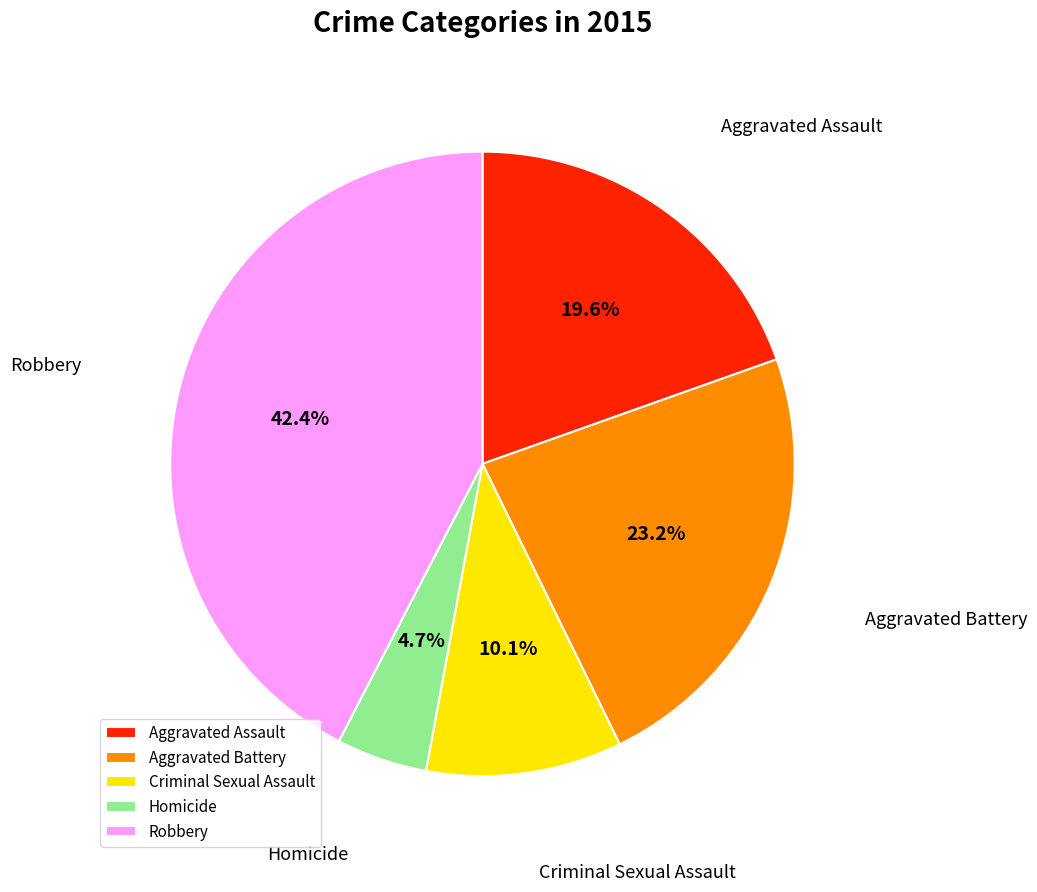

What portion of the pie excludes Aggravated Assault?

80.4%